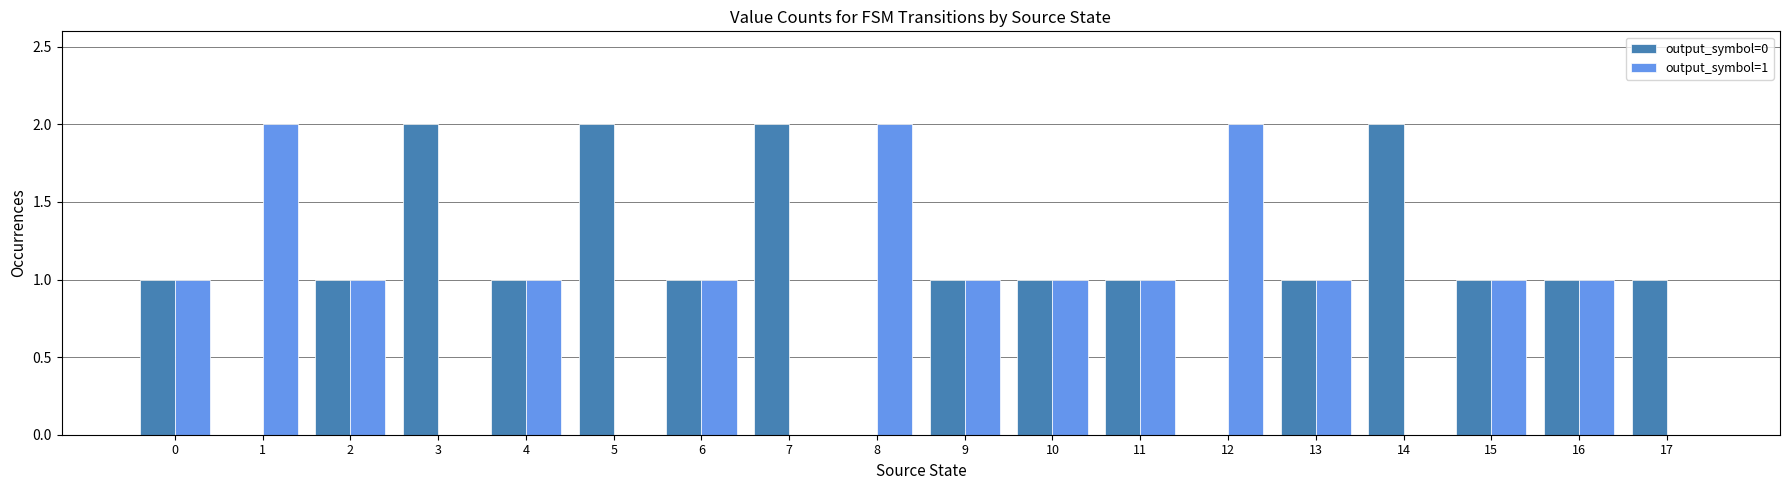

Are the bars grouped side by side (vs. stacked)?

Yes